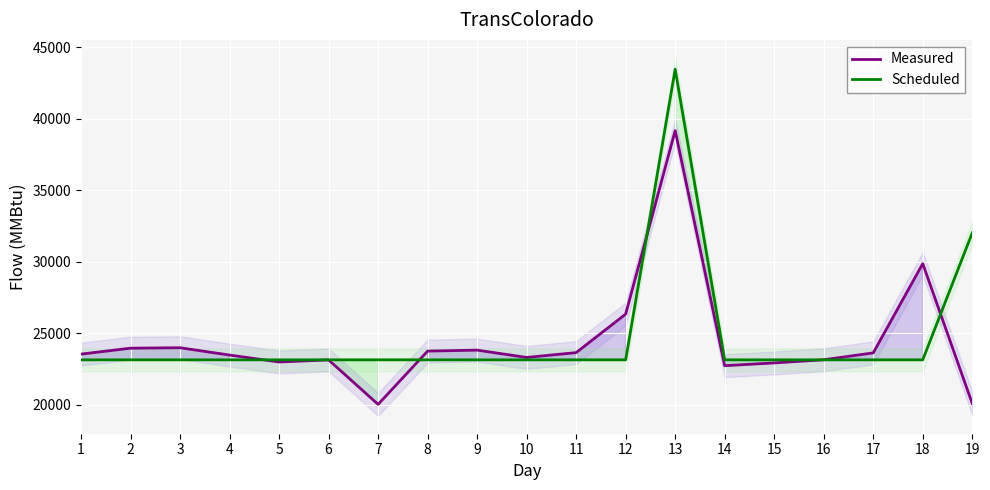

How many data points in Scheduled are above 23150?

2